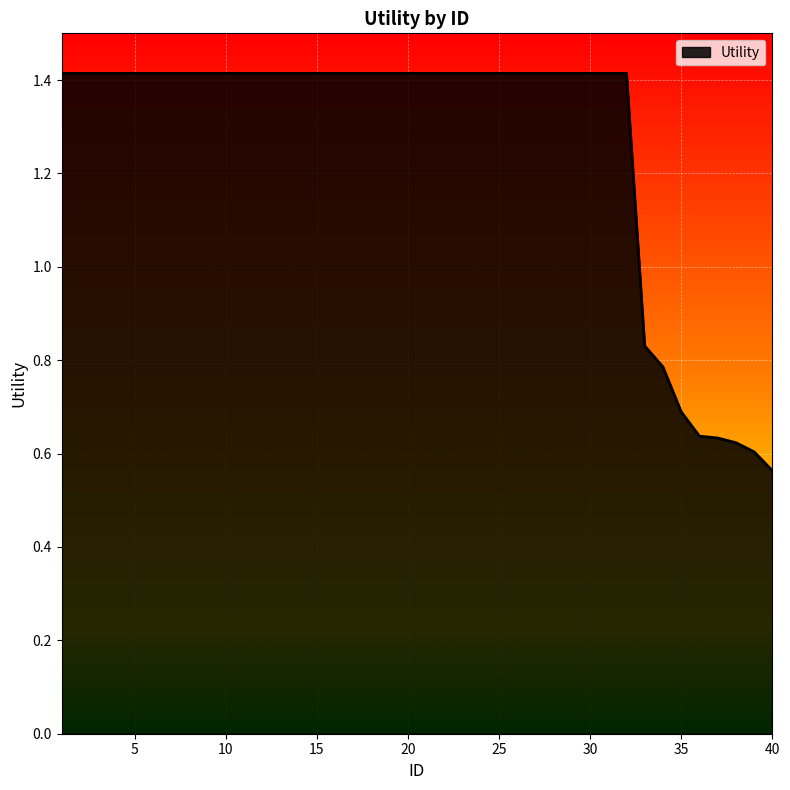

Count the values in the range 1 to 2.

32